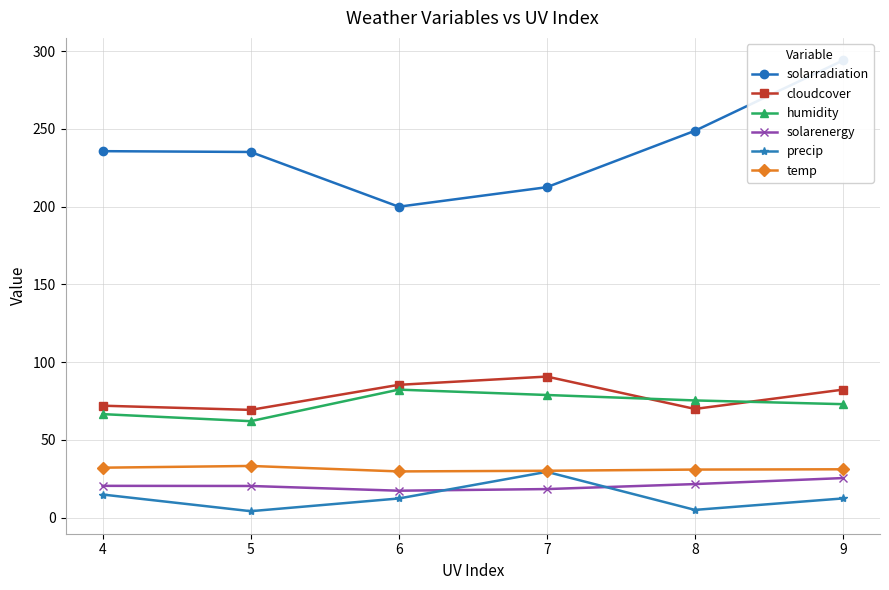

Rank the categories by cloudcover value from highest to lowest.

7, 6, 9, 4, 8, 5